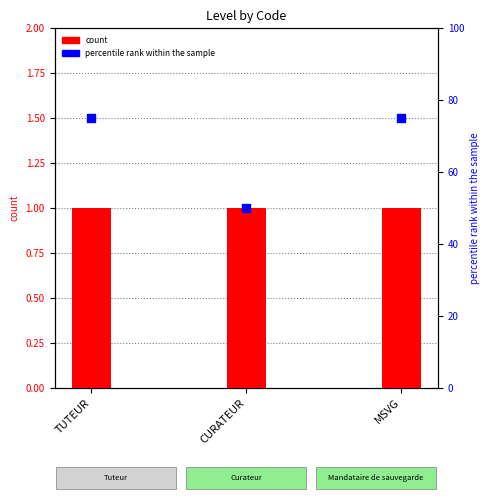

Which series contains the highest Y value?

percentile rank within the sample